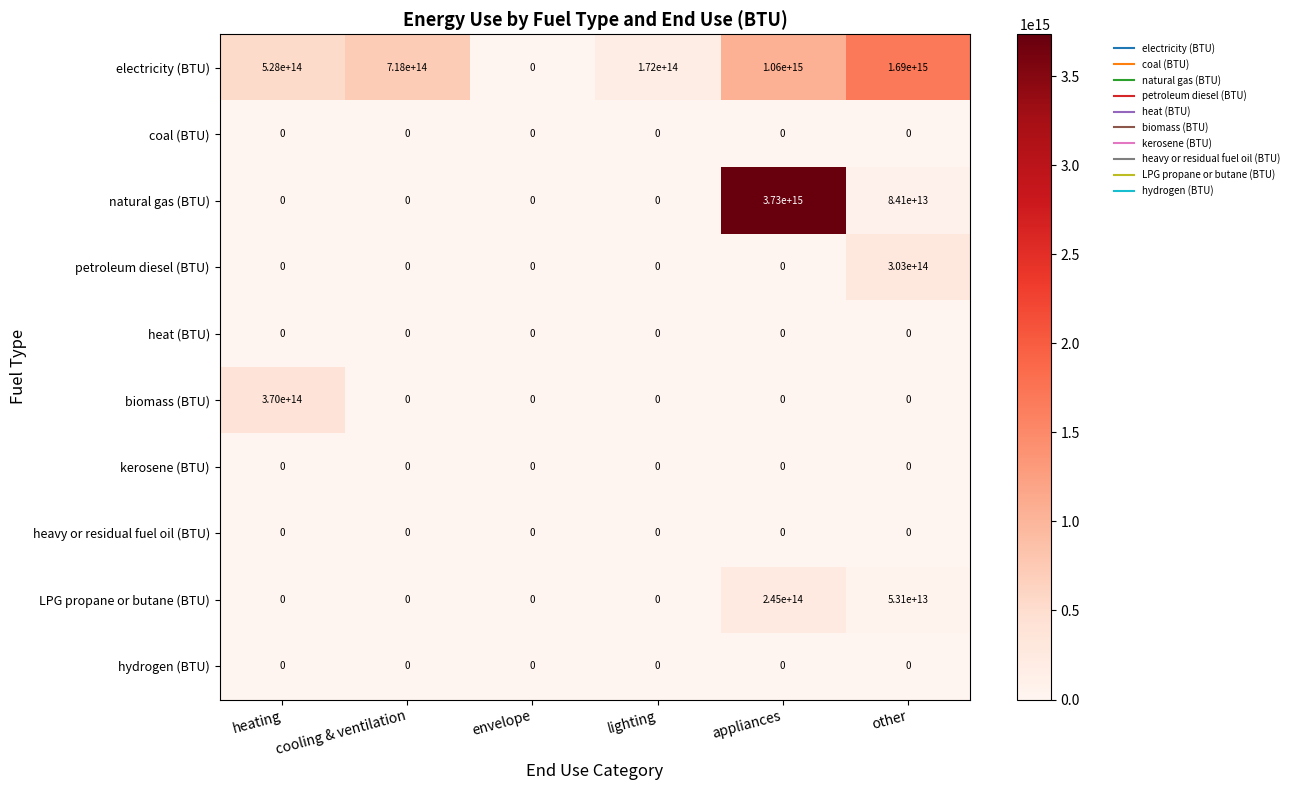

True or false: LPG propane or butane (BTU) has a value of 0 at envelope.

True